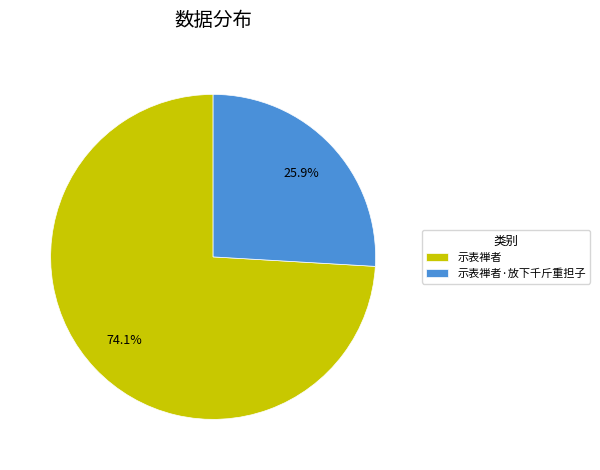

Does any single category account for the majority?

Yes